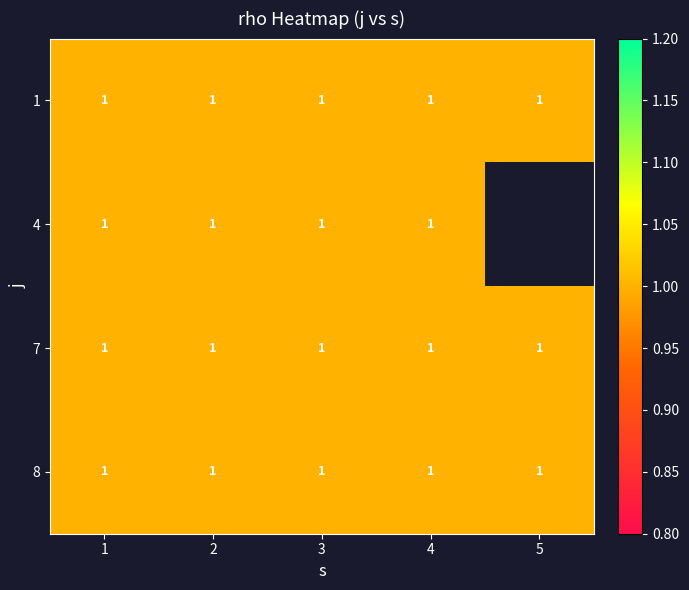

What is the sum of the 8 values at 1 and 5?

2